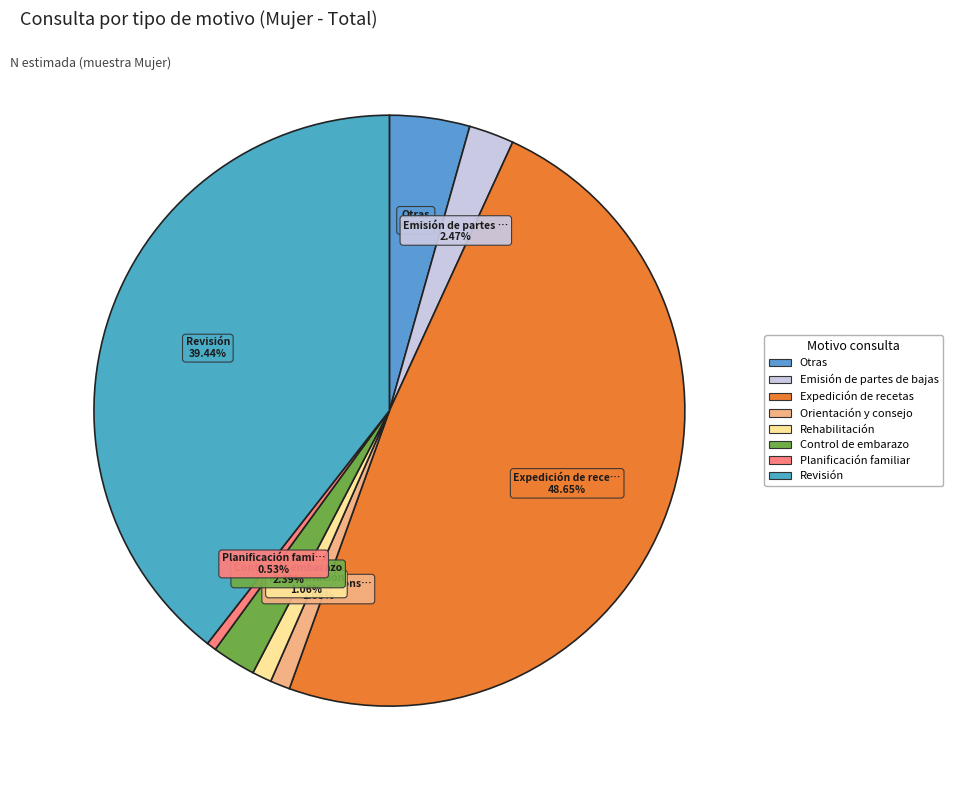

Approximately how many times larger is the value at Orientación y consejo compared to Emisión de partes de bajas?

0.4